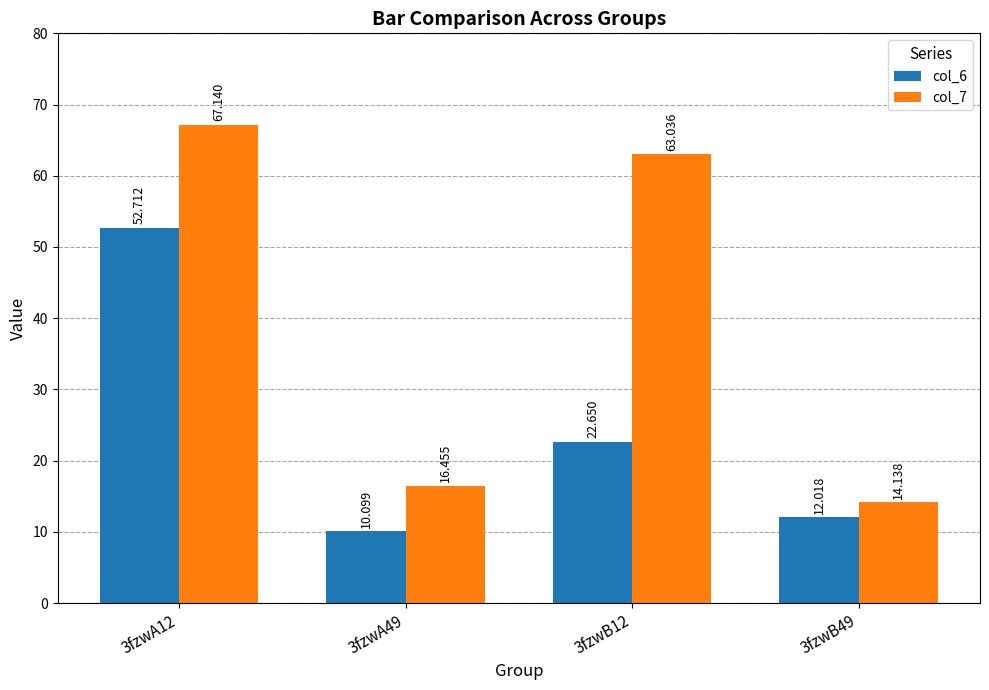

The value of col_6 at 3fzwB12 is 13.2. True or false?

False